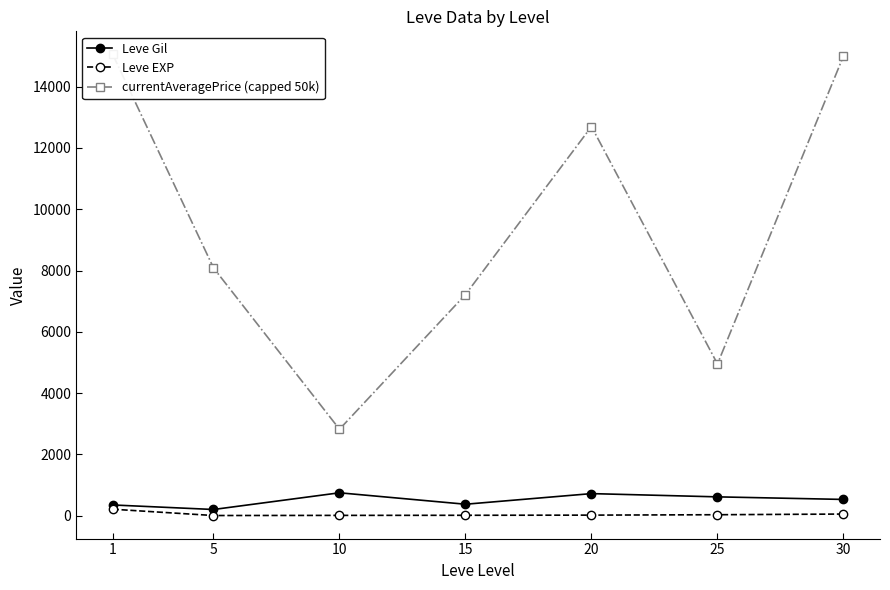

Between 1 and 30, which series saw the biggest shift?

Leve Gil